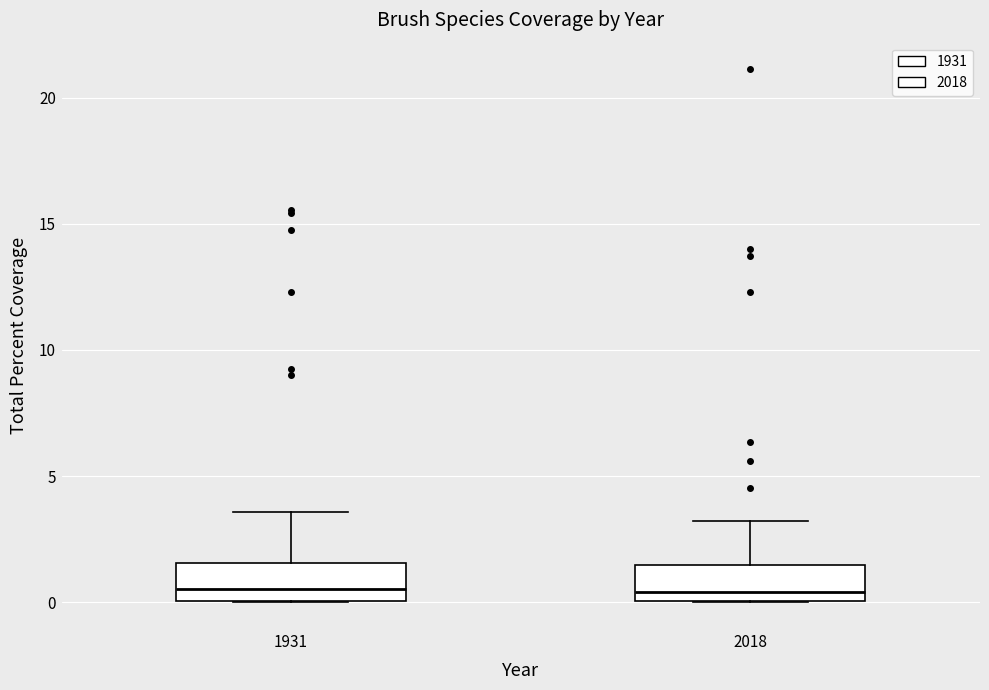

Reading left to right, read every box against the y-axis: the position of its median line, the range the box covers, and the ends of its whiskers. The values are not printed on the chart, so give them approximately, as read against the axis.

1931: median 0.5, box 0.0 to 1.5, whiskers 0.0 to 3.5
2018: median 0.5, box 0.0 to 1.5, whiskers 0.0 to 3.0